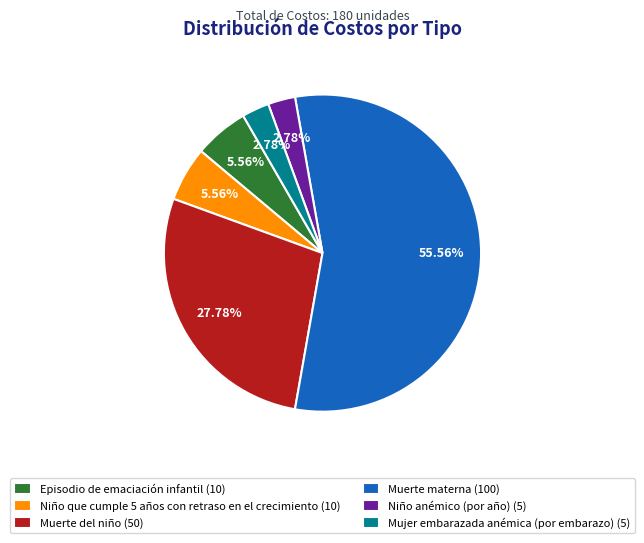

Is there a majority slice in this chart?

Yes